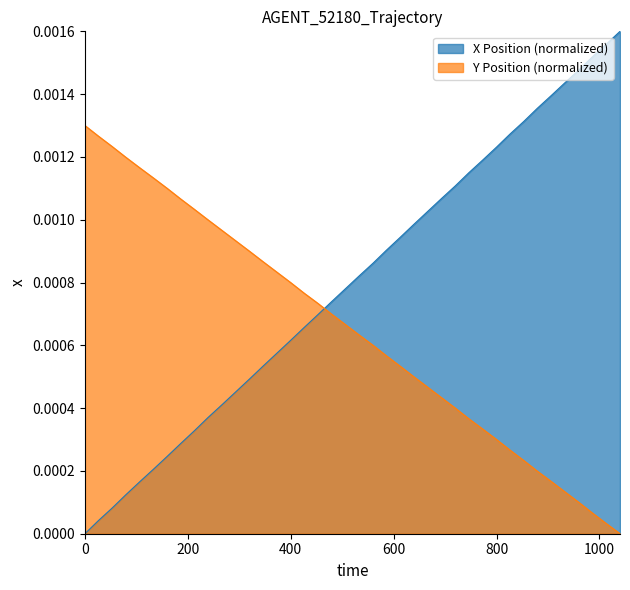

How many intersections are there between Y Position (normalized) and X Position (normalized)?

1